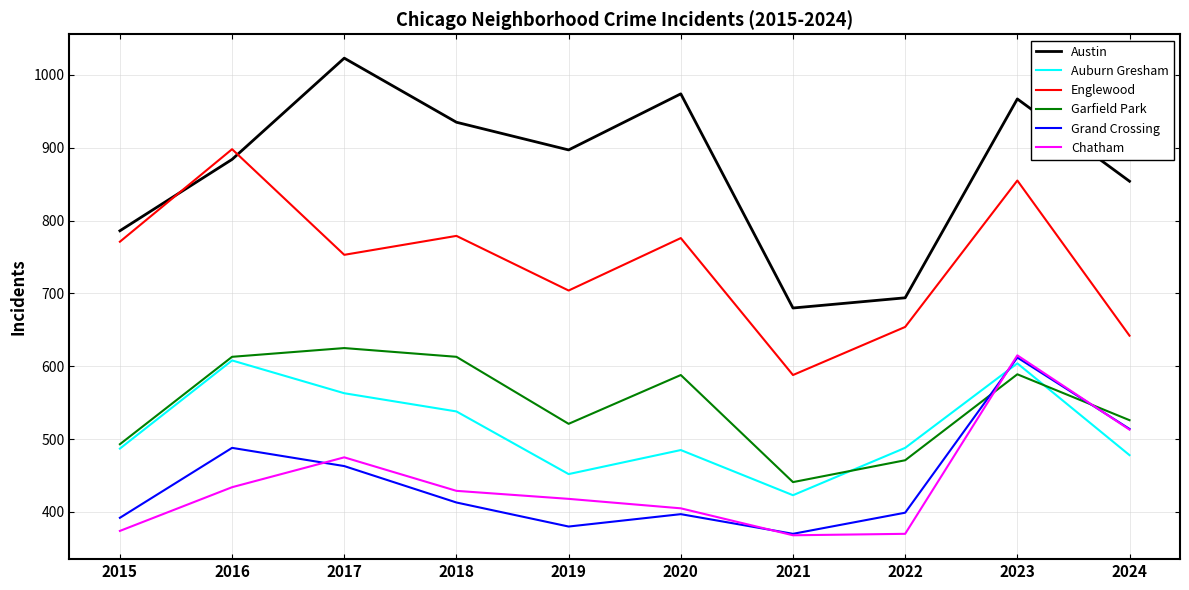

The value of Garfield Park at 2020 is 402. True or false?

False